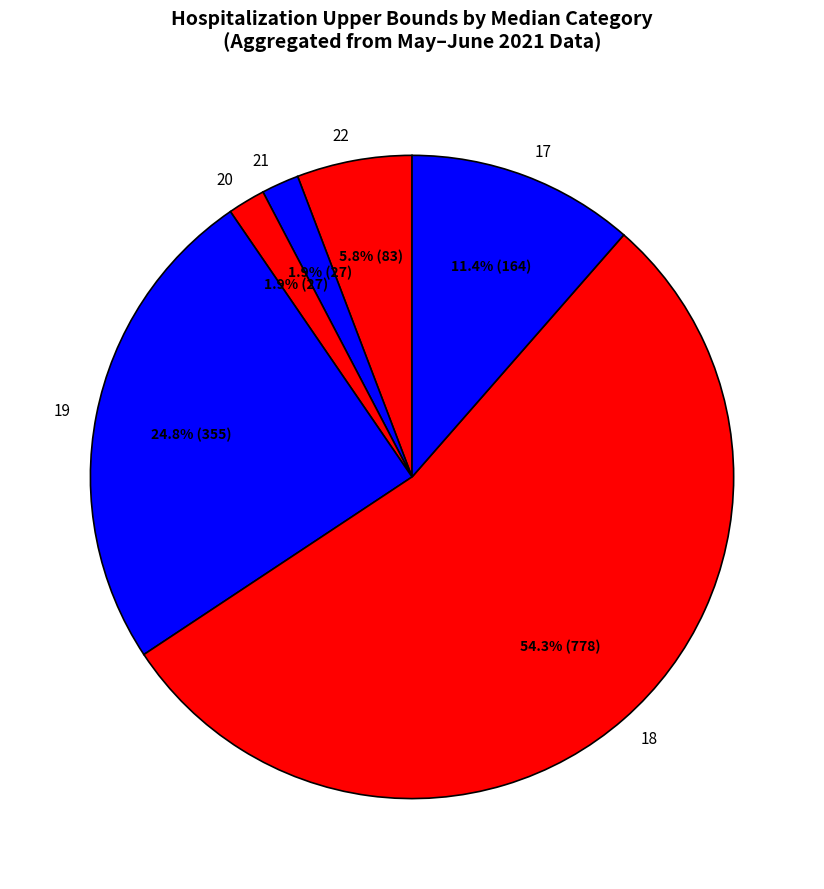

Count the number of slices in the pie.

6